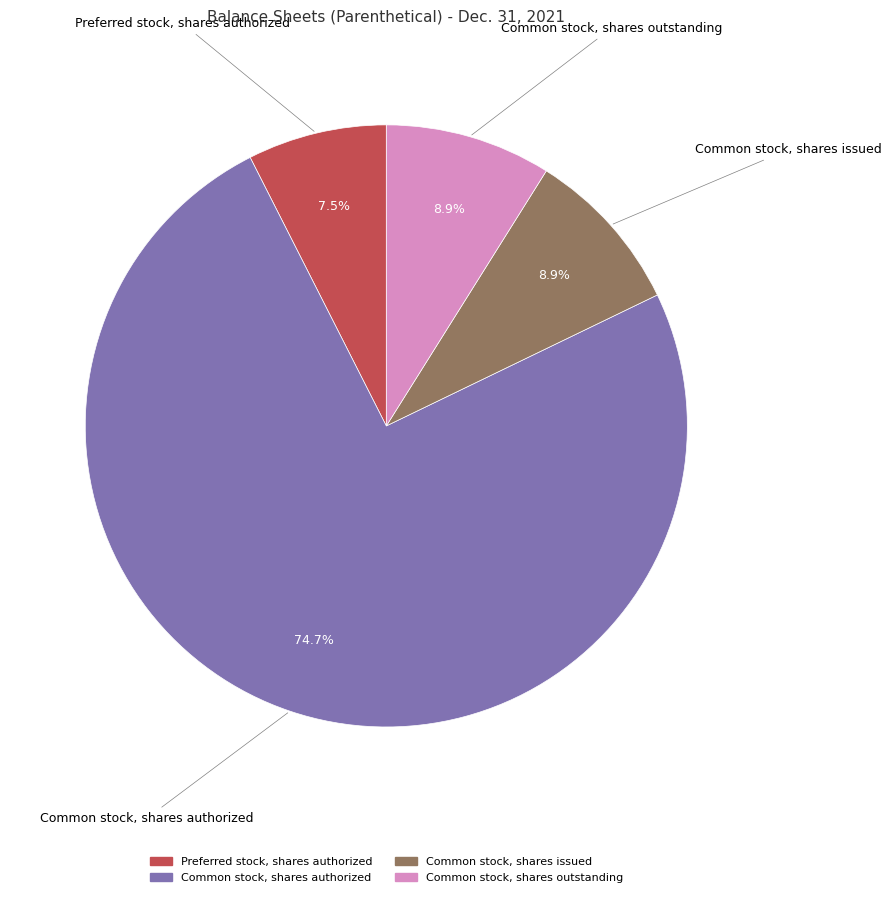

How much of the chart is everything except Common stock, shares issued?

91.1%